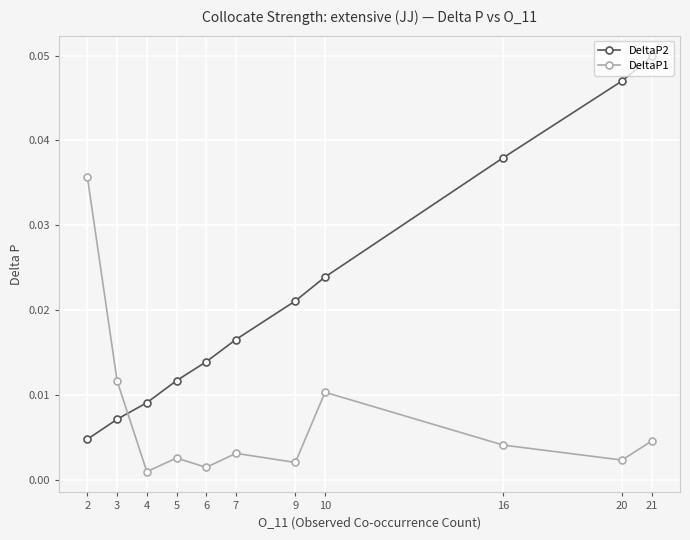

Where is the first local minimum for DeltaP1?

4